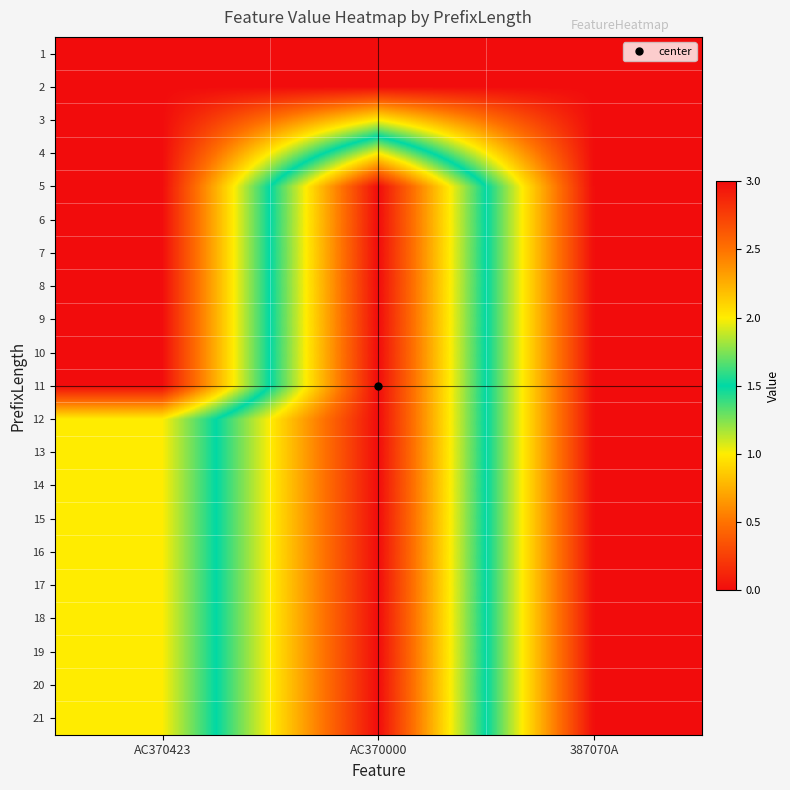

At which category does the chart reach its minimum across all series?

AC370423